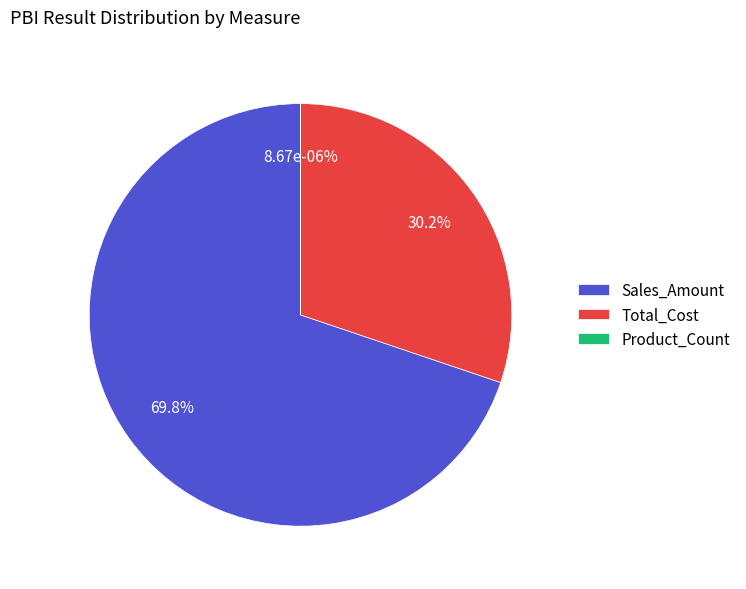

True or false: Sales_Amount accounts for 84% of the total.

False